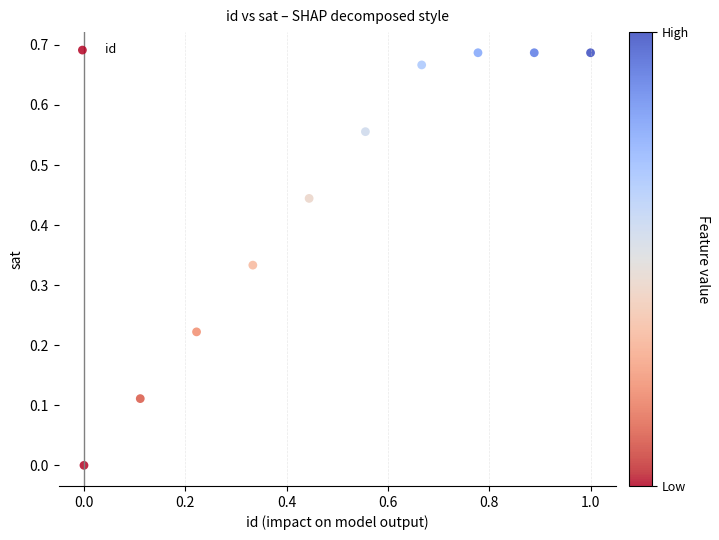

What is the range of X values (max minus min)?

1.0